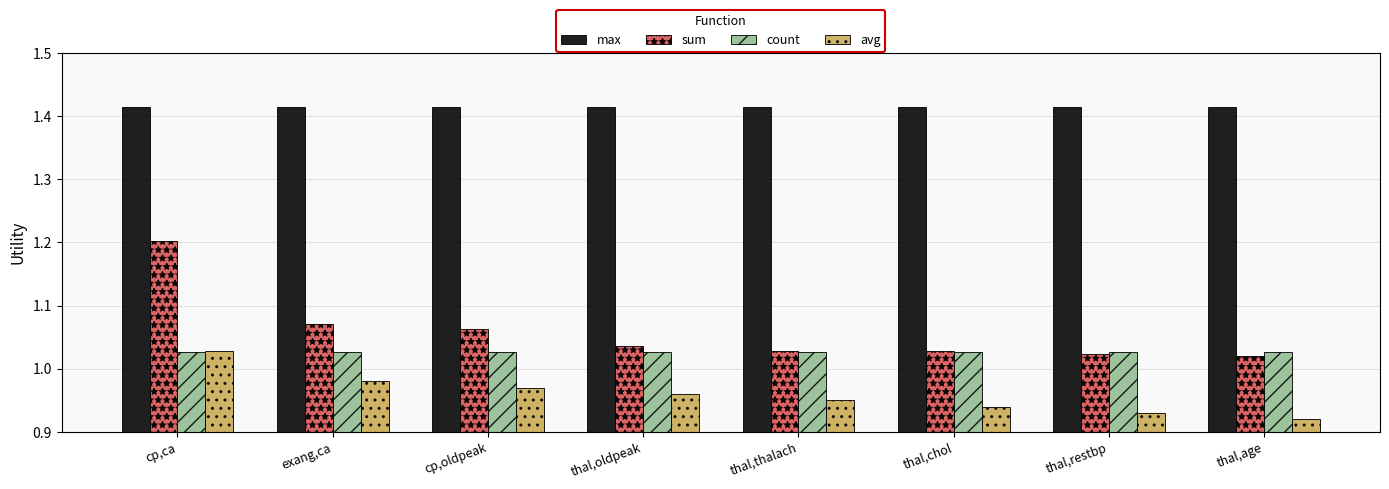

At which category is the sum across all series the highest?

cp,ca